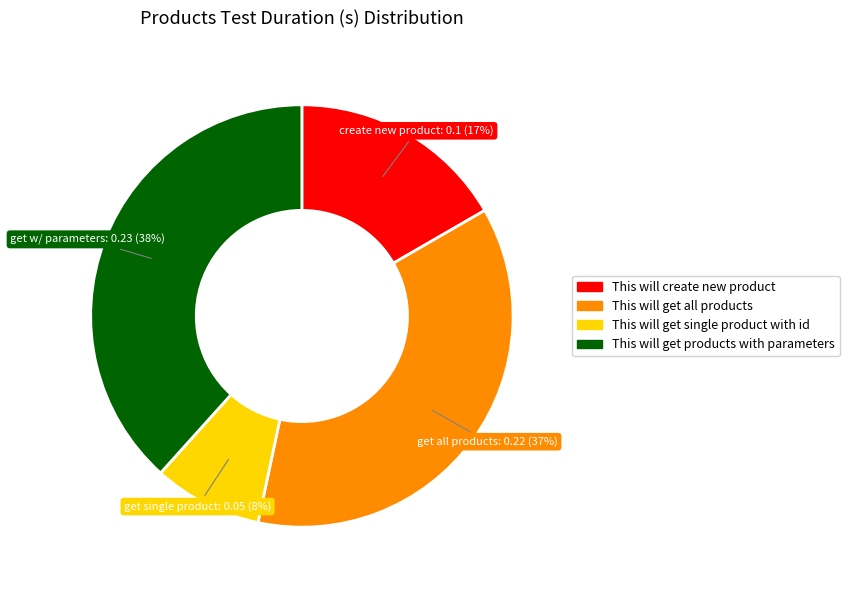

Is there any slice that represents more than half of the pie?

No